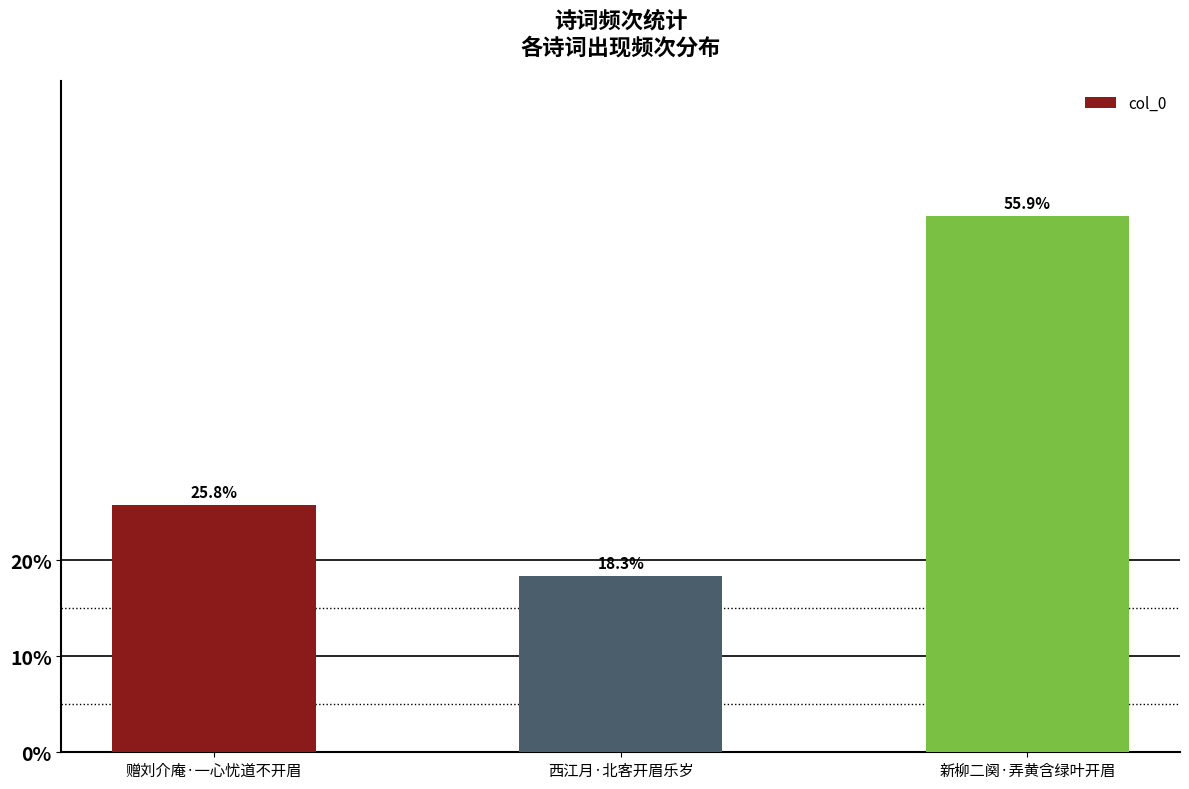

Does the chart contain any negative values?

No